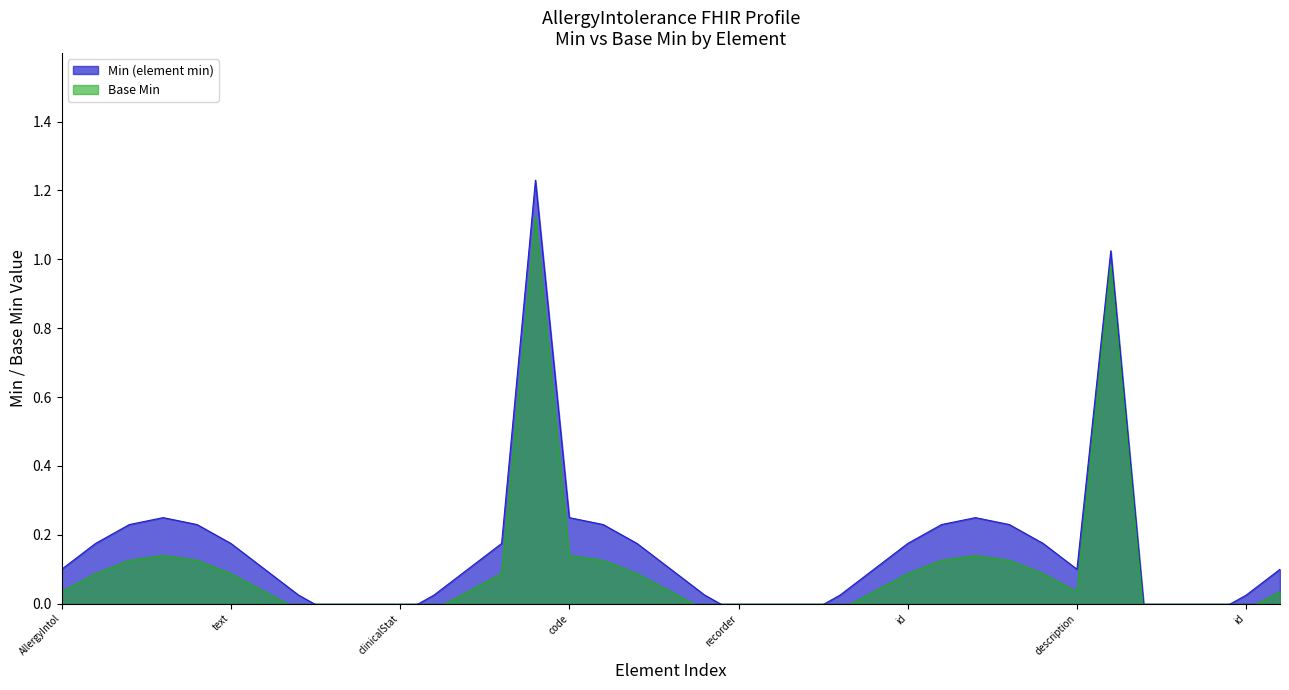

What is the label of the 10th point from the right?

AllergyIntolerance.reaction.modifierExtension